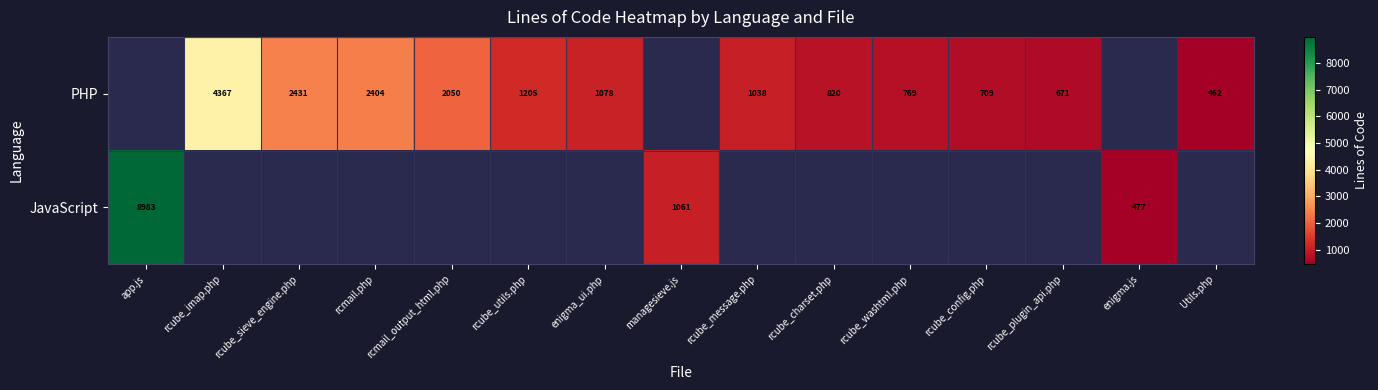

The PHP series shows 413 at rcube_plugin_api.php. True or false?

False